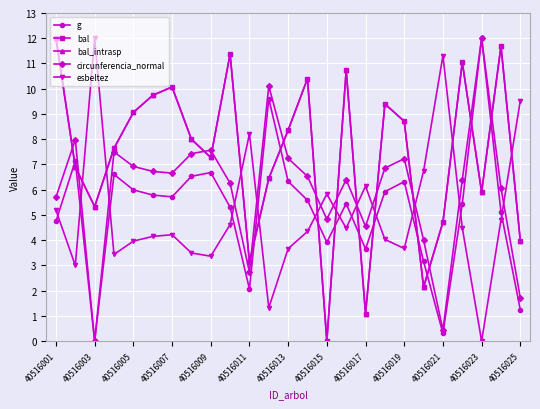

Reading left to right, transcribe all the data shown in this chart.

g: 4.7	7.1	0.0	6.6	6.0	5.8	5.7	6.5	6.7	5.3	2.1	9.6	6.3	5.6	3.9	5.4	3.6	5.9	6.3	3.2	0.3	5.4	12.0	5.1	1.2
bal: 12.0	6.9	5.3	7.6	9.1	9.7	10.1	8.0	7.3	11.4	3.1	6.4	8.4	10.4	0.0	10.7	1.1	9.4	8.7	2.1	4.7	11.0	5.9	11.7	4.0
bal_intrasp: 12.0	6.9	5.3	7.6	9.1	9.7	10.1	8.0	7.3	11.4	3.1	6.4	8.4	10.4	0.0	10.7	1.1	9.4	8.7	2.1	4.7	11.0	5.9	11.7	4.0
circunferencia_normal: 5.7	8.0	0.0	7.5	6.9	6.7	6.7	7.4	7.6	6.3	2.7	10.1	7.2	6.5	4.8	6.4	4.5	6.9	7.2	4.0	0.4	6.4	12.0	6.1	1.7
esbeltez: 5.2	3.0	12.0	3.4	4.0	4.1	4.2	3.5	3.4	4.6	8.2	1.3	3.7	4.3	5.8	4.5	6.1	4.0	3.7	6.7	11.3	4.5	0.0	4.8	9.5